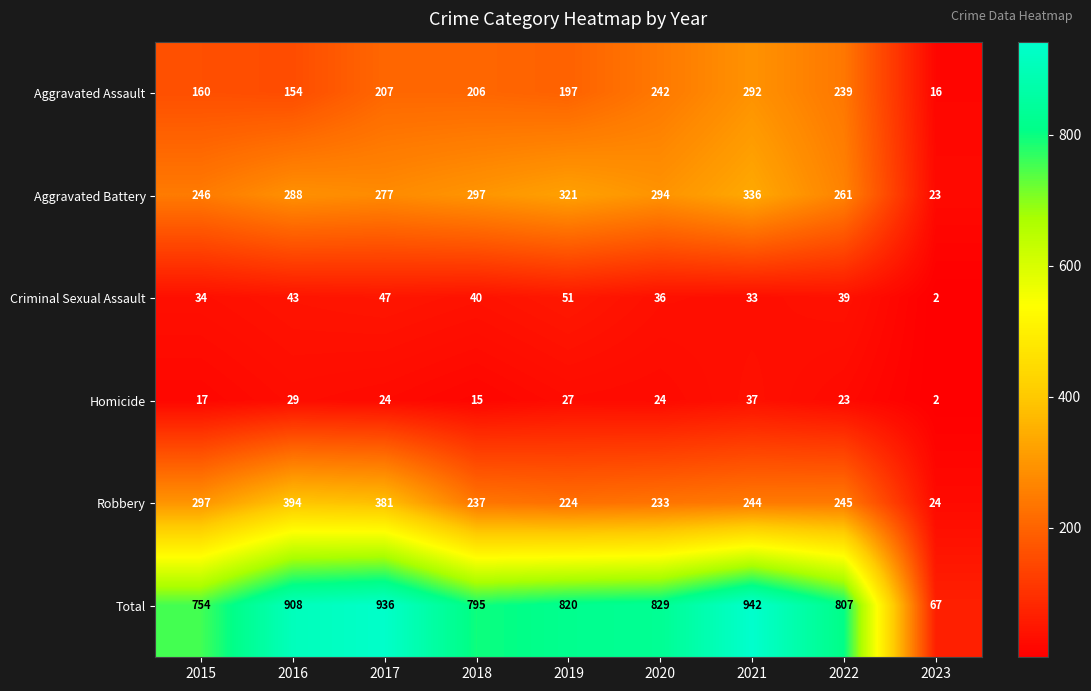

Which series has the largest total across all categories?

Total